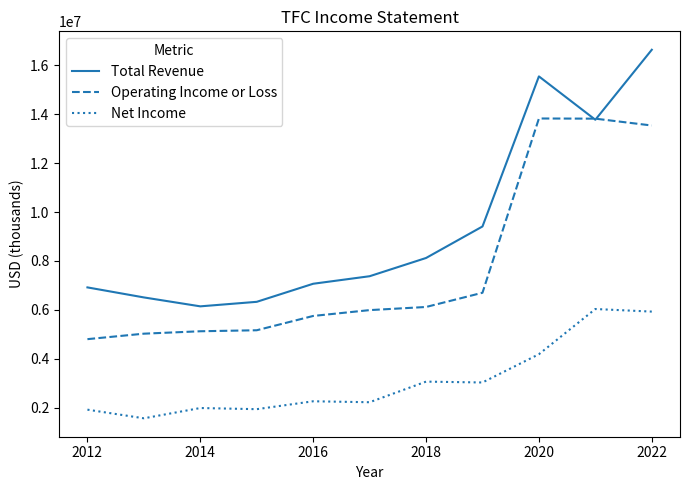

Which series has the largest range (max minus min)?

Total Revenue